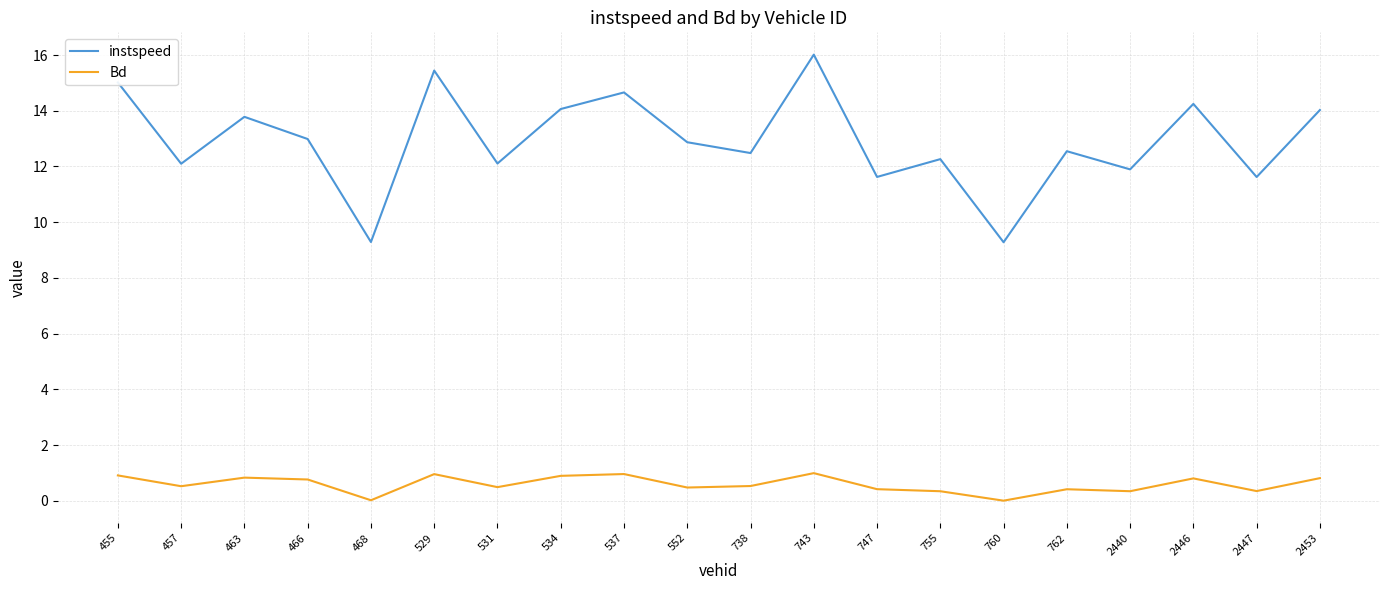

Which series has the widest spread of values?

instspeed